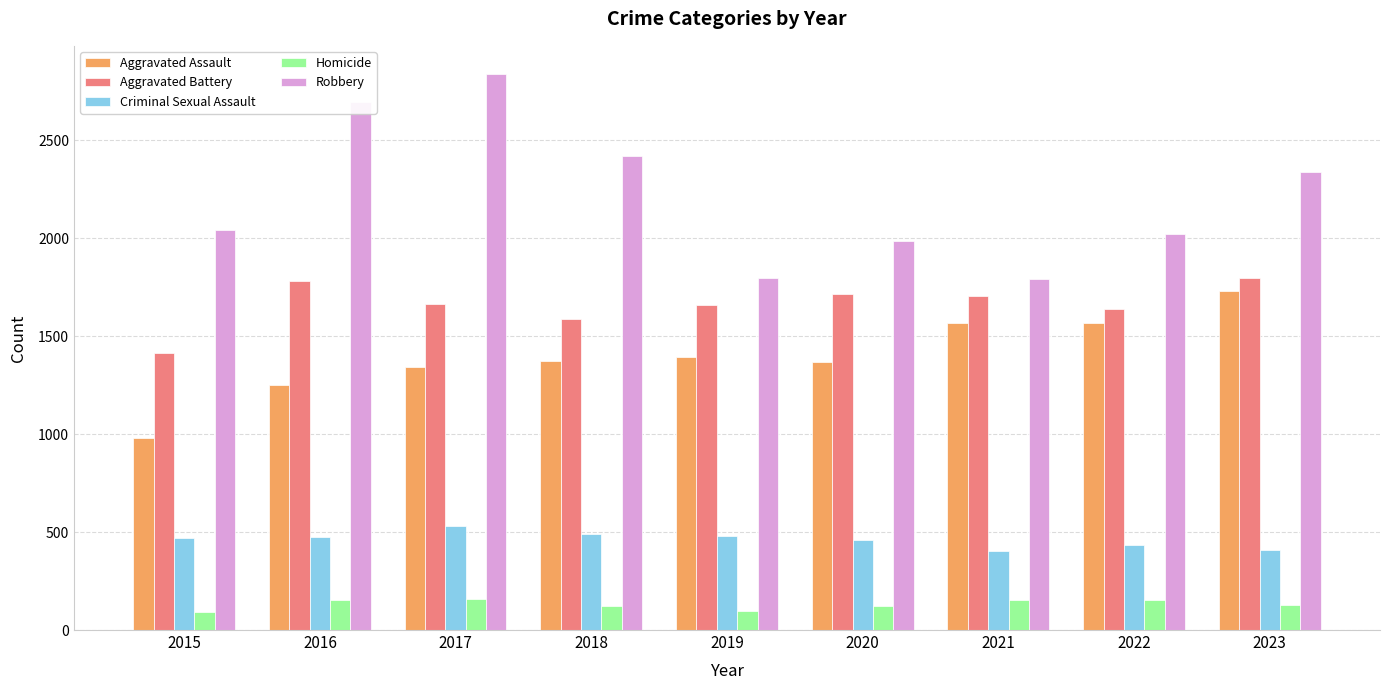

What is the spread (max minus min) of values at 2016?

2542